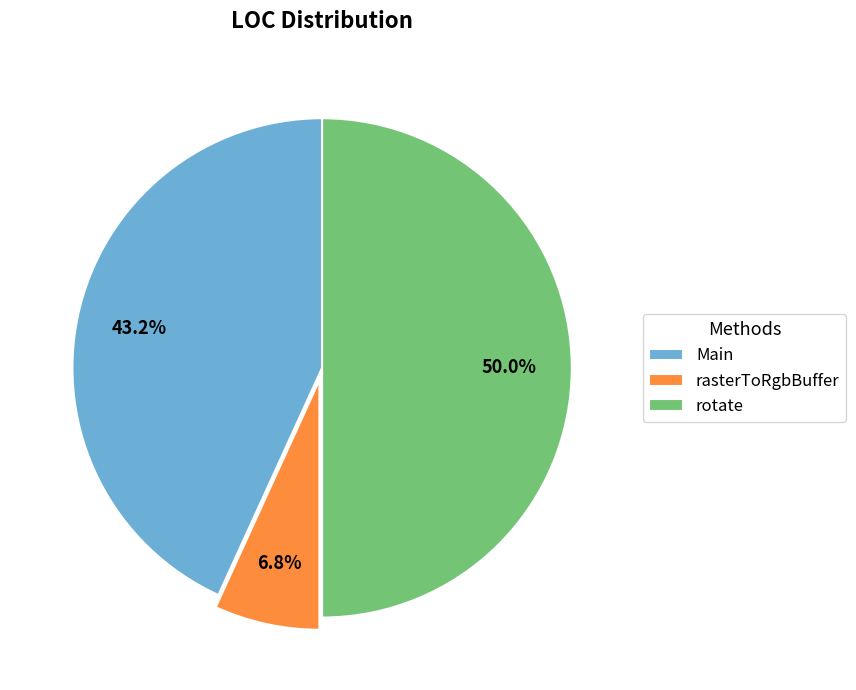

Which category has the biggest portion of the pie?

rotate